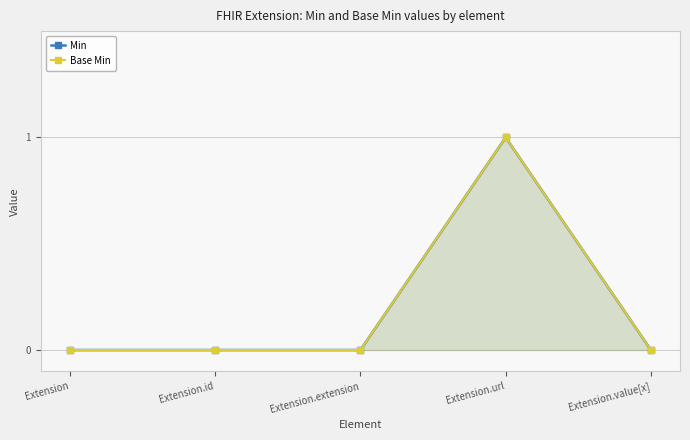

True or false: Min and Base Min intersect in this chart.

False